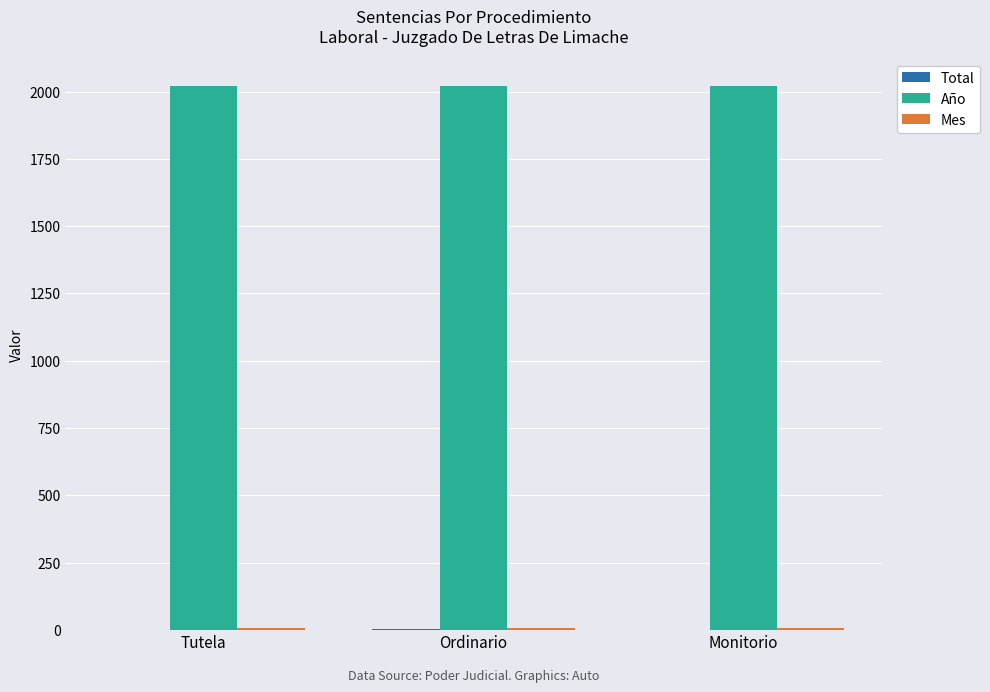

What is the average value of the Año series?

2021